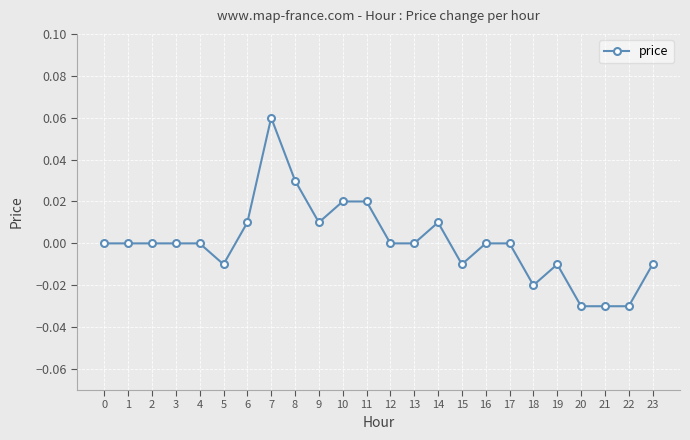

Count the number of data series in this chart.

1